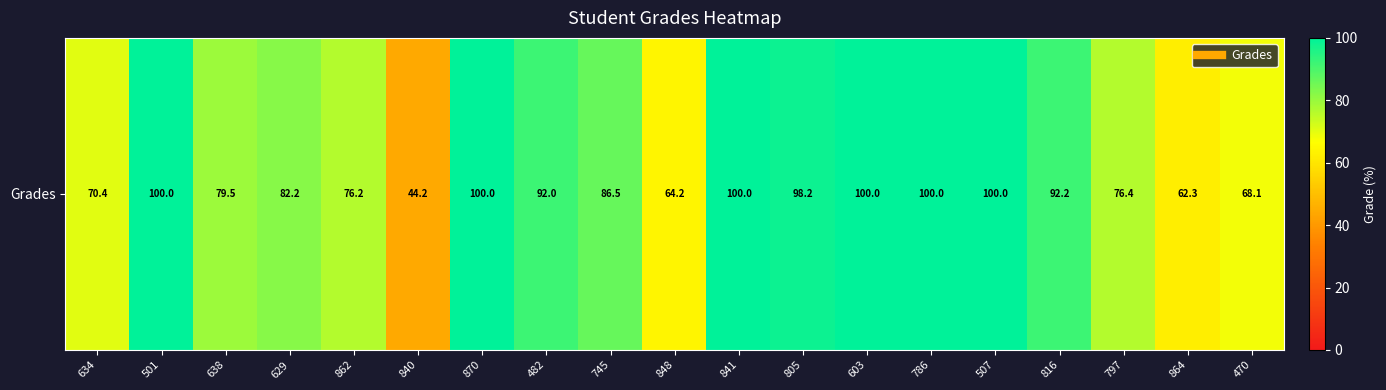

True or false: the data shows 62.3 at 864.

True